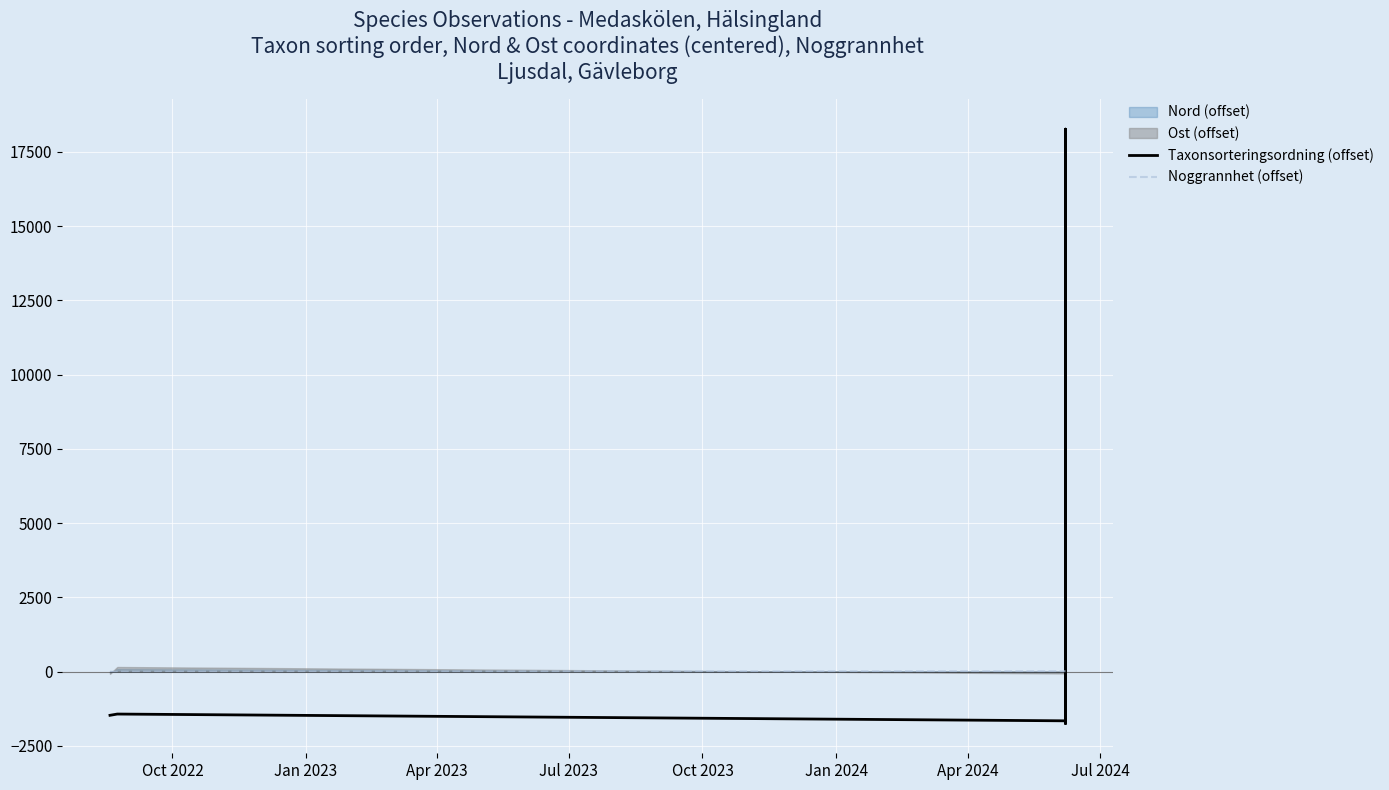

What is the average value of the Taxonsorteringsordning (offset) series?

3313